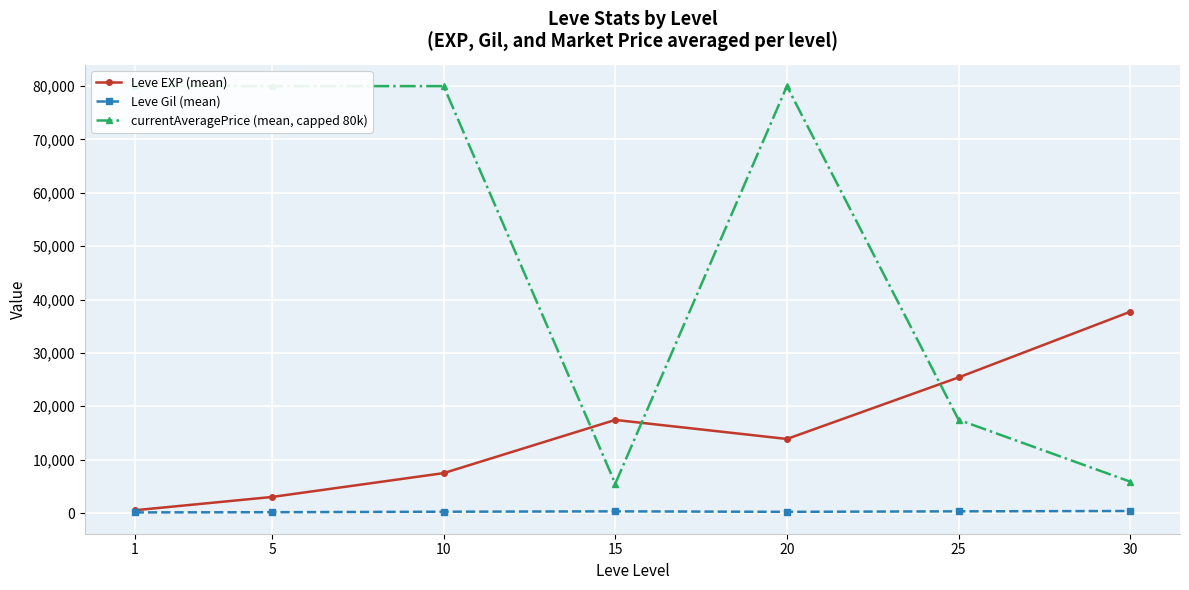

How many values in the Leve EXP (mean) series exceed 13876?

4